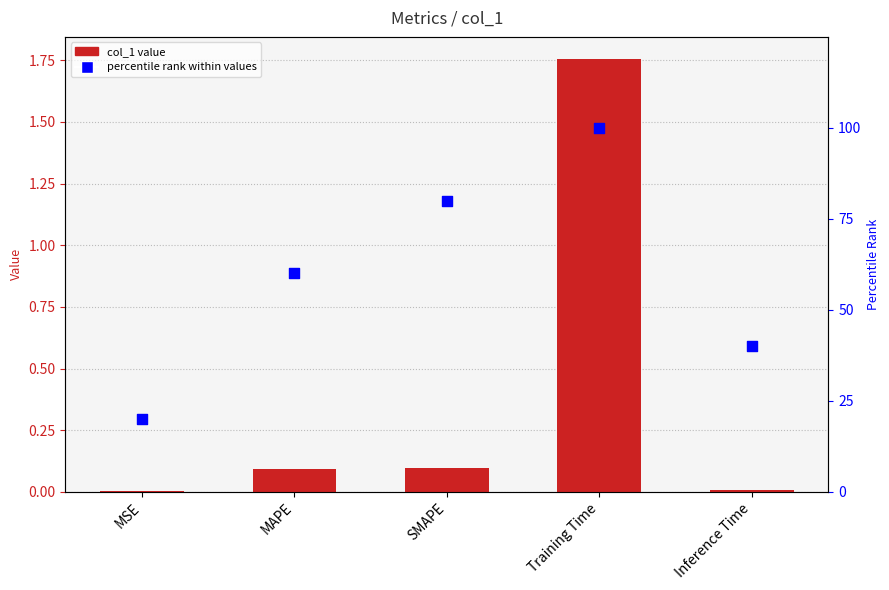

What is the total value across all series at Training Time?

101.8